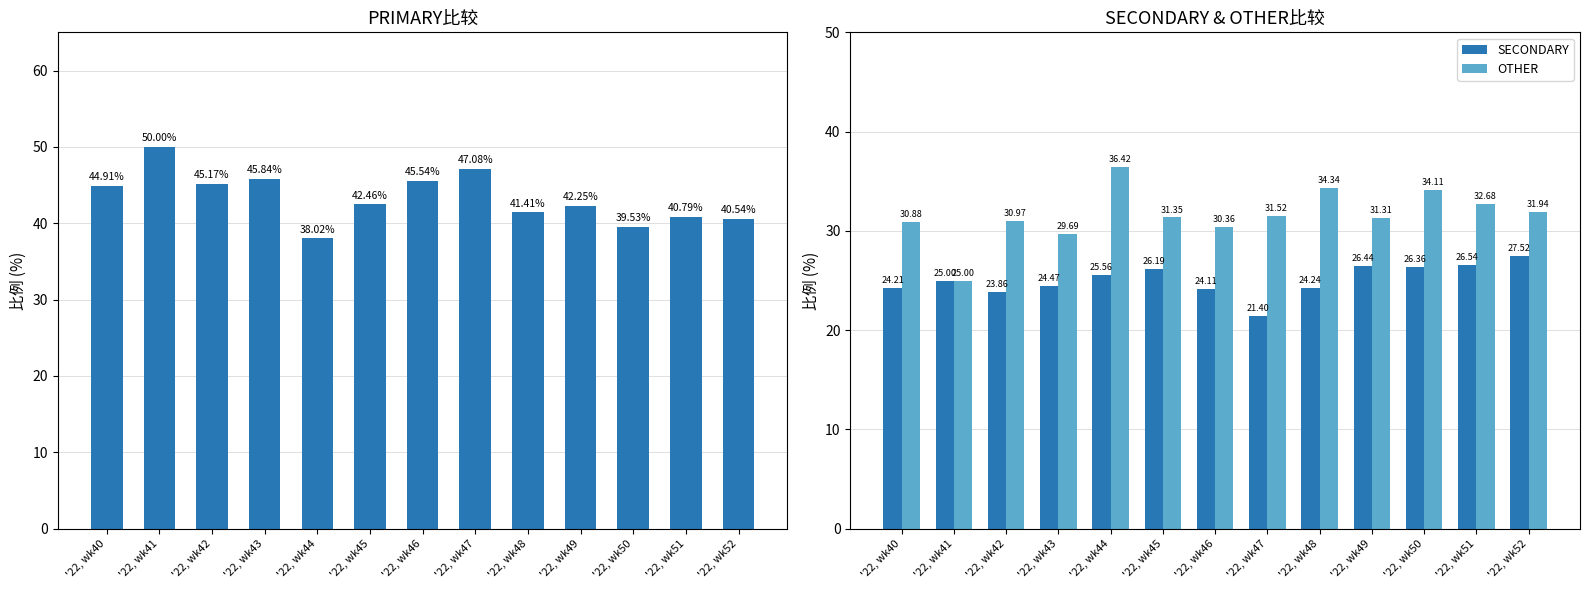

How many values in the PRIMARY series exceed 42?

8